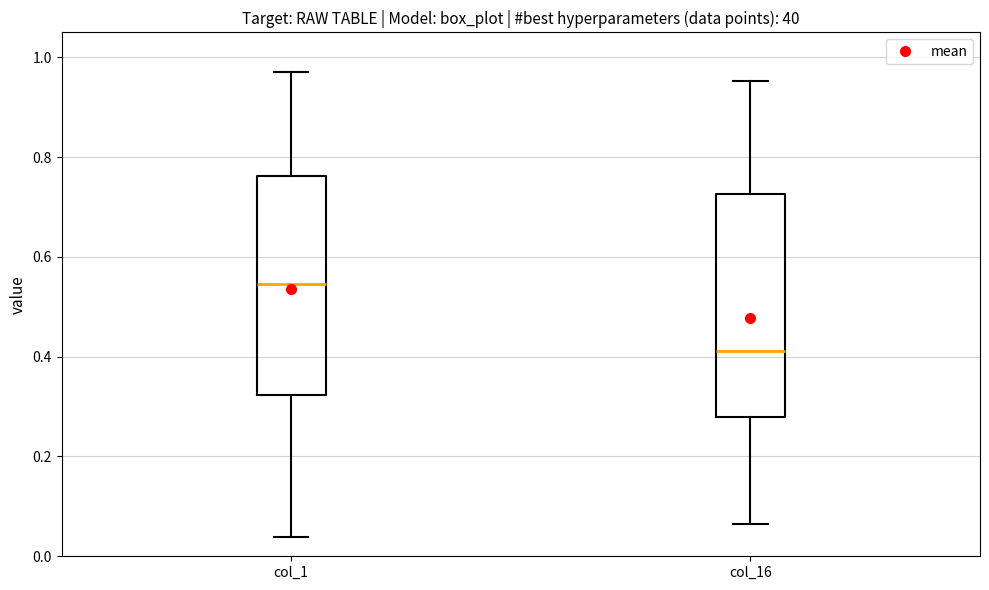

Reading left to right, transcribe this box plot: for each box, give where its median line is, the range the box spans, and where its two whiskers end, as read against the y-axis. The values are not printed on the chart, so give them approximately, as read against the axis.

col_1: median 0.54, box 0.32 to 0.76, whiskers 0.04 to 0.96
col_16: median 0.42, box 0.28 to 0.72, whiskers 0.06 to 0.96